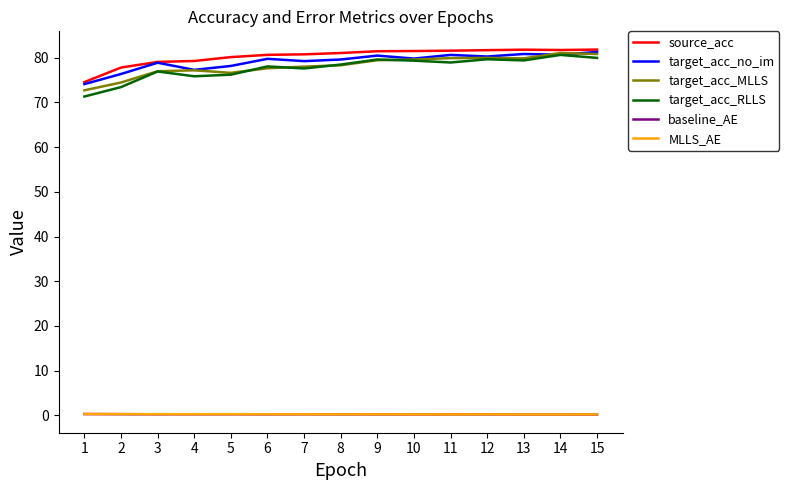

Where is the first local maximum for target_acc_no_im?

3